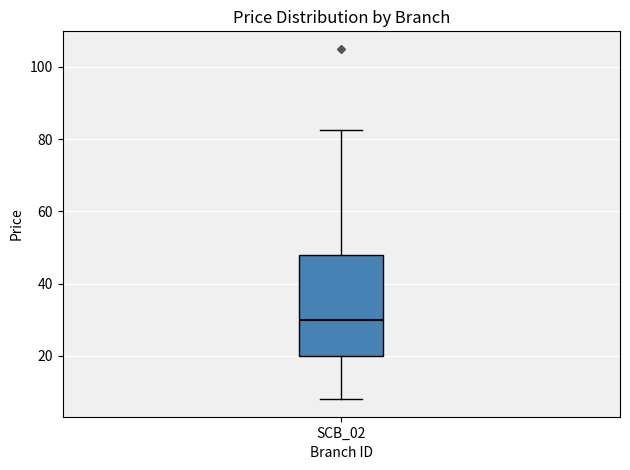

Transcribe this box plot: give where the median line is, the range the box spans, and where the two whiskers end, as read against the y-axis. The values are not printed on the chart, so give them approximately, as read against the axis.

median 30, box 20 to 48, whiskers 8 to 82